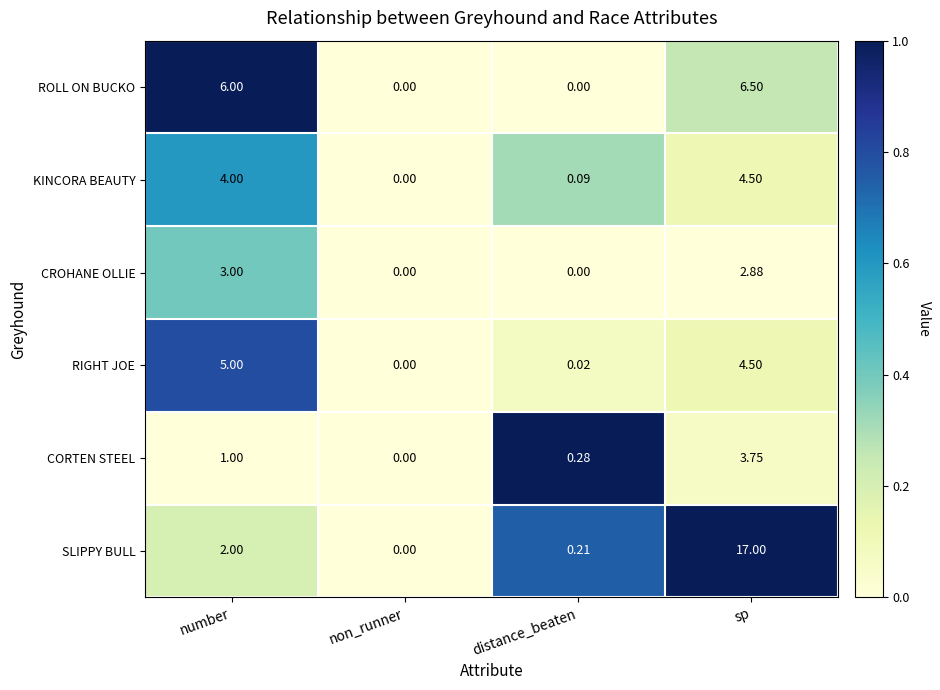

Rank the series by their maximum value, from lowest to highest.

CROHANE OLLIE, CORTEN STEEL, KINCORA BEAUTY, RIGHT JOE, ROLL ON BUCKO, SLIPPY BULL